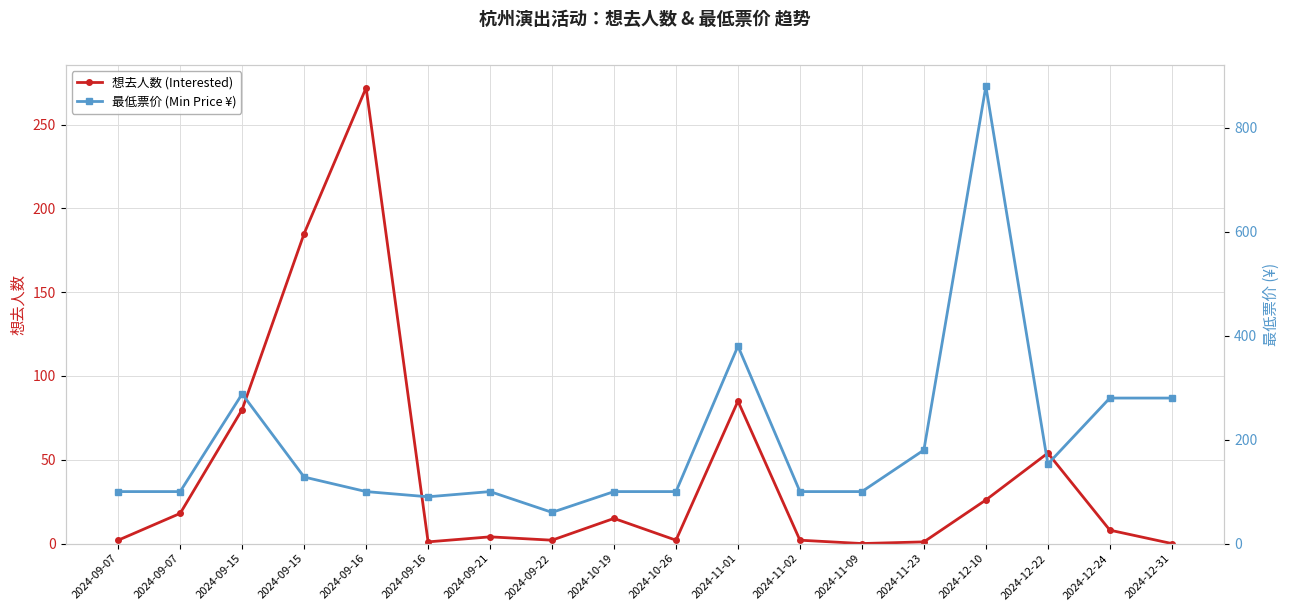

What are all the series names shown in the legend?

想去人数 (Interested), 最低票价 (Min Price ¥)